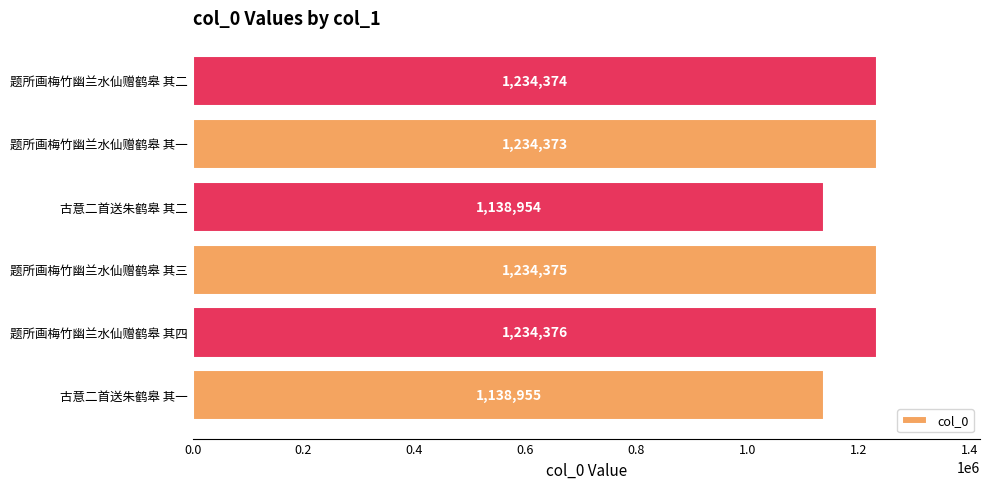

Which category has the lowest value across all series?

古意二首送朱鹤皋 其二